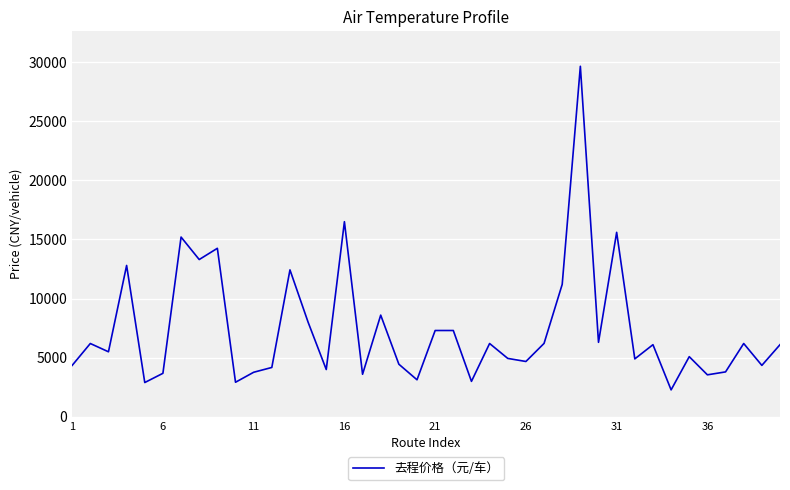

How many categories are shown in the chart?

40